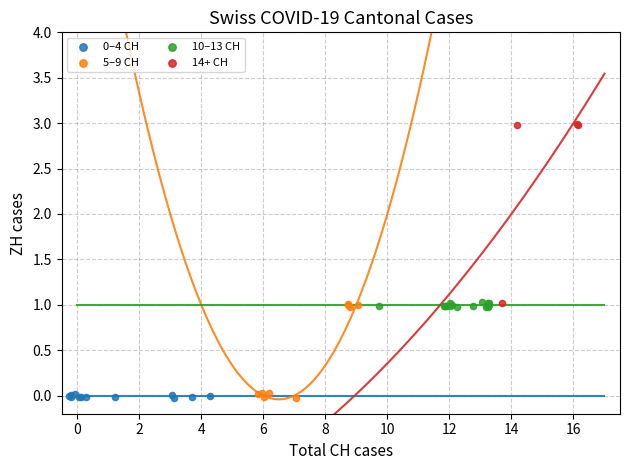

Which series has the largest Y range (max minus min)?

14+ CH